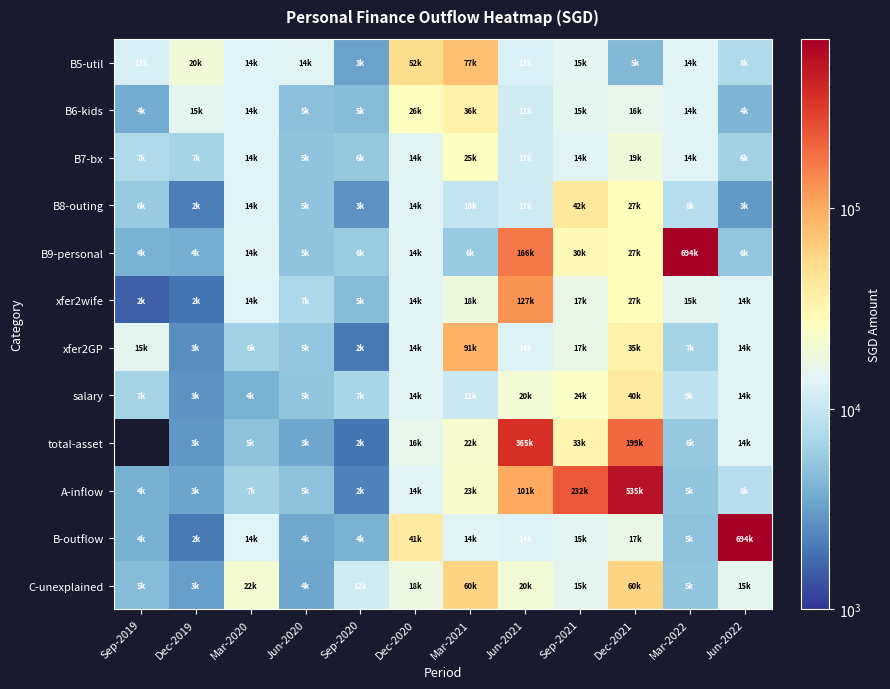

Which has a higher value, Mar-2020 or Mar-2021?

Mar-2021